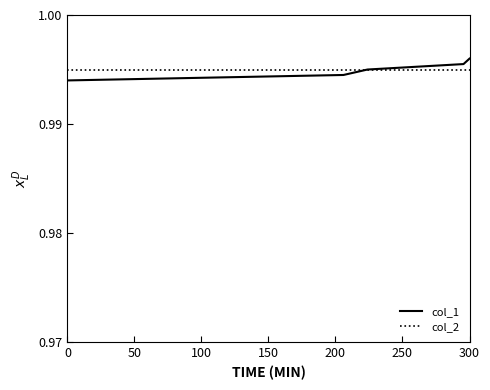

True or false: col_1 and col_2 cross at least once.

False